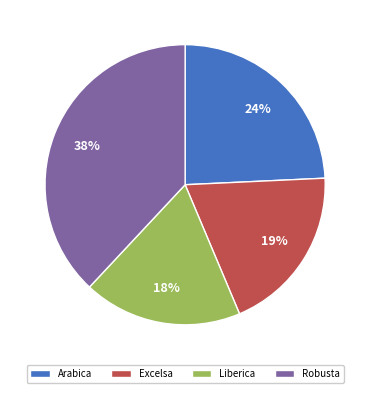

Which has a higher value, Excelsa or Liberica?

Excelsa